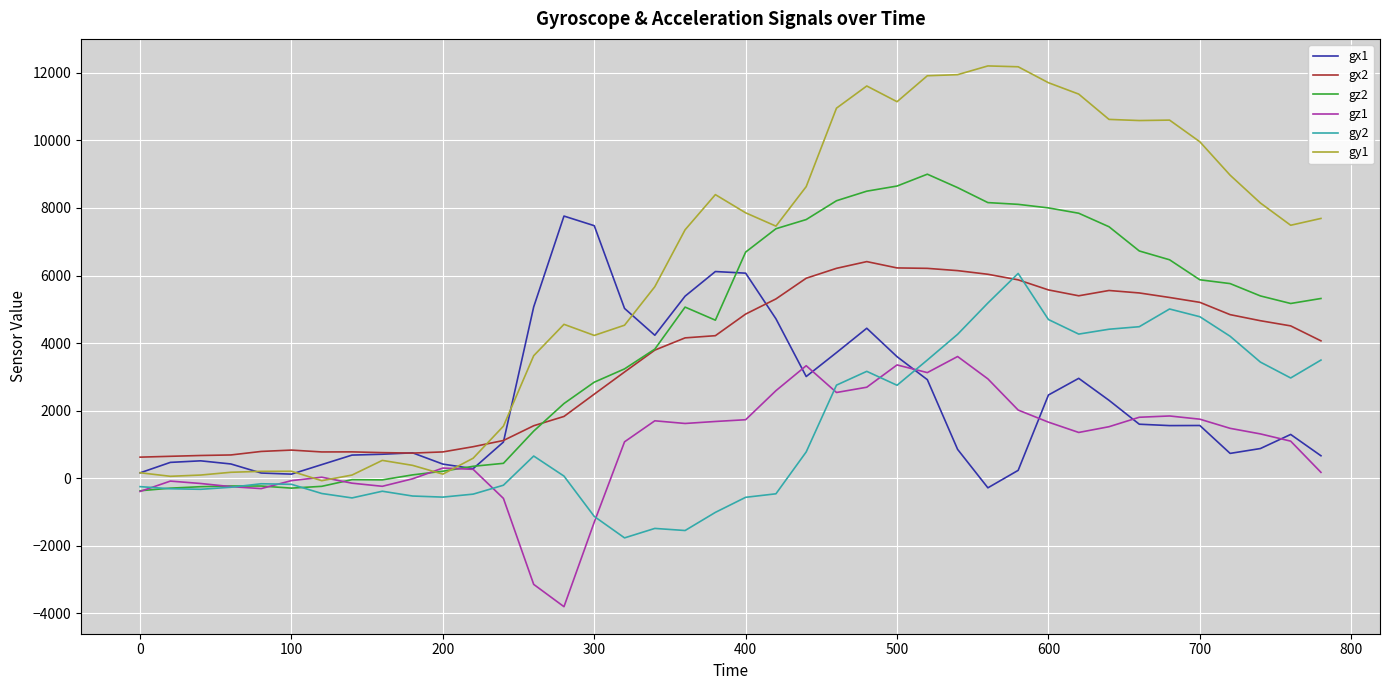

True or false: gx2 and gz1 cross at least once.

False